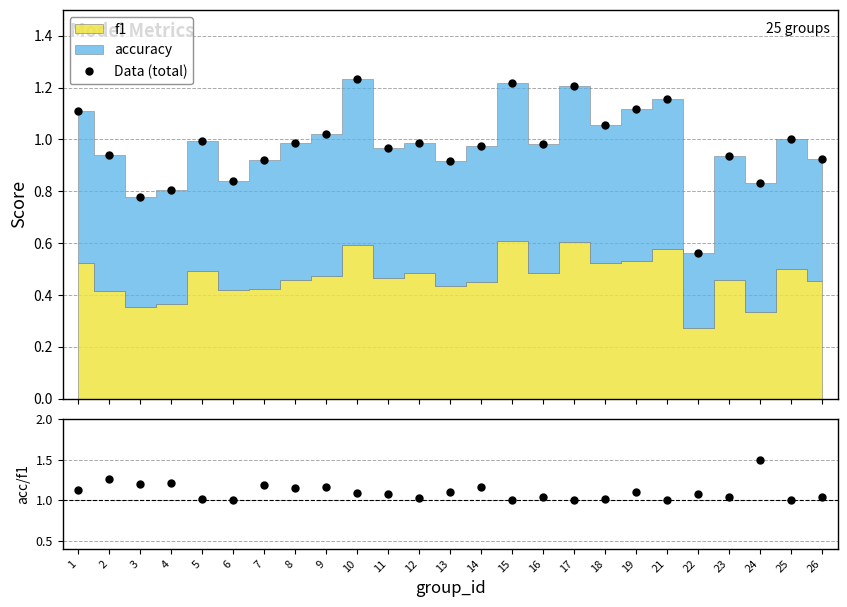

Reading left to right, what are all the values shown in this chart?

Data (total): 1.1	0.9	0.8	0.8	1.0	0.8	0.9	1.0	1.0	1.2	1.0	1.0	0.9	1.0	1.2	1.0	1.2	1.1	1.1	1.2	0.6	0.9	0.8	1.0	0.9
accuracy/f1: 1.1	1.3	1.2	1.2	1.0	1.0	1.2	1.2	1.2	1.1	1.1	1.0	1.1	1.2	1.0	1.0	1.0	1.0	1.1	1.0	1.1	1.0	1.5	1.0	1.0